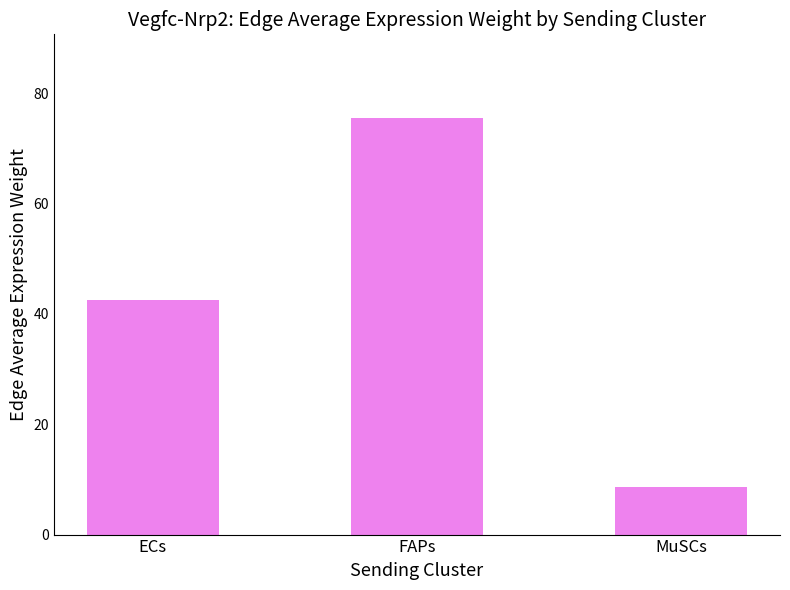

Where does the data first go above 42?

ECs